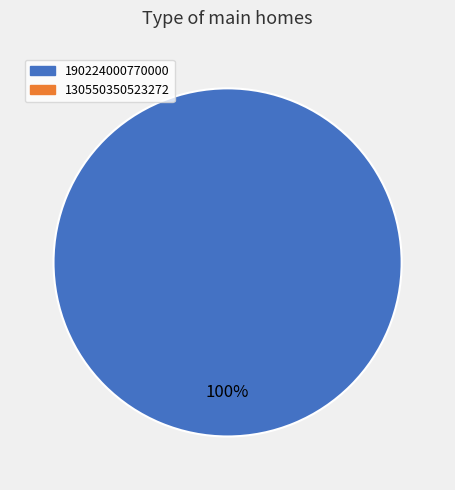

Is there a majority slice in this chart?

Yes